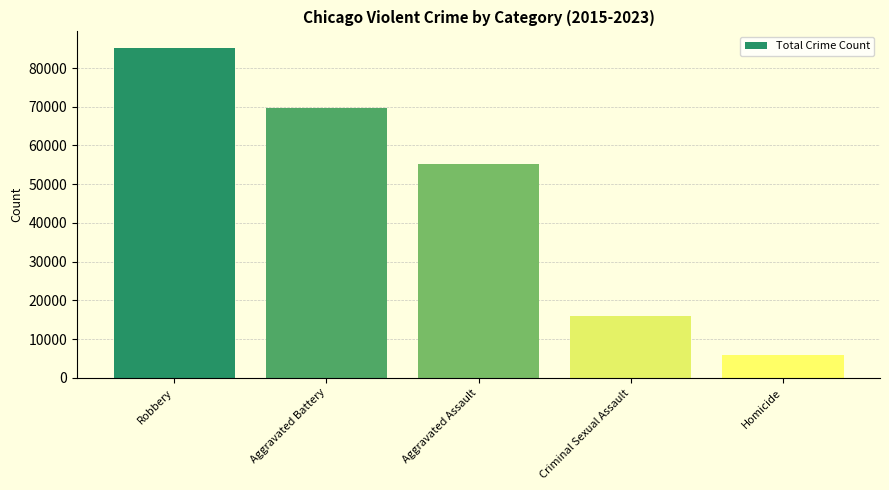

Count the number of categories in the chart.

5